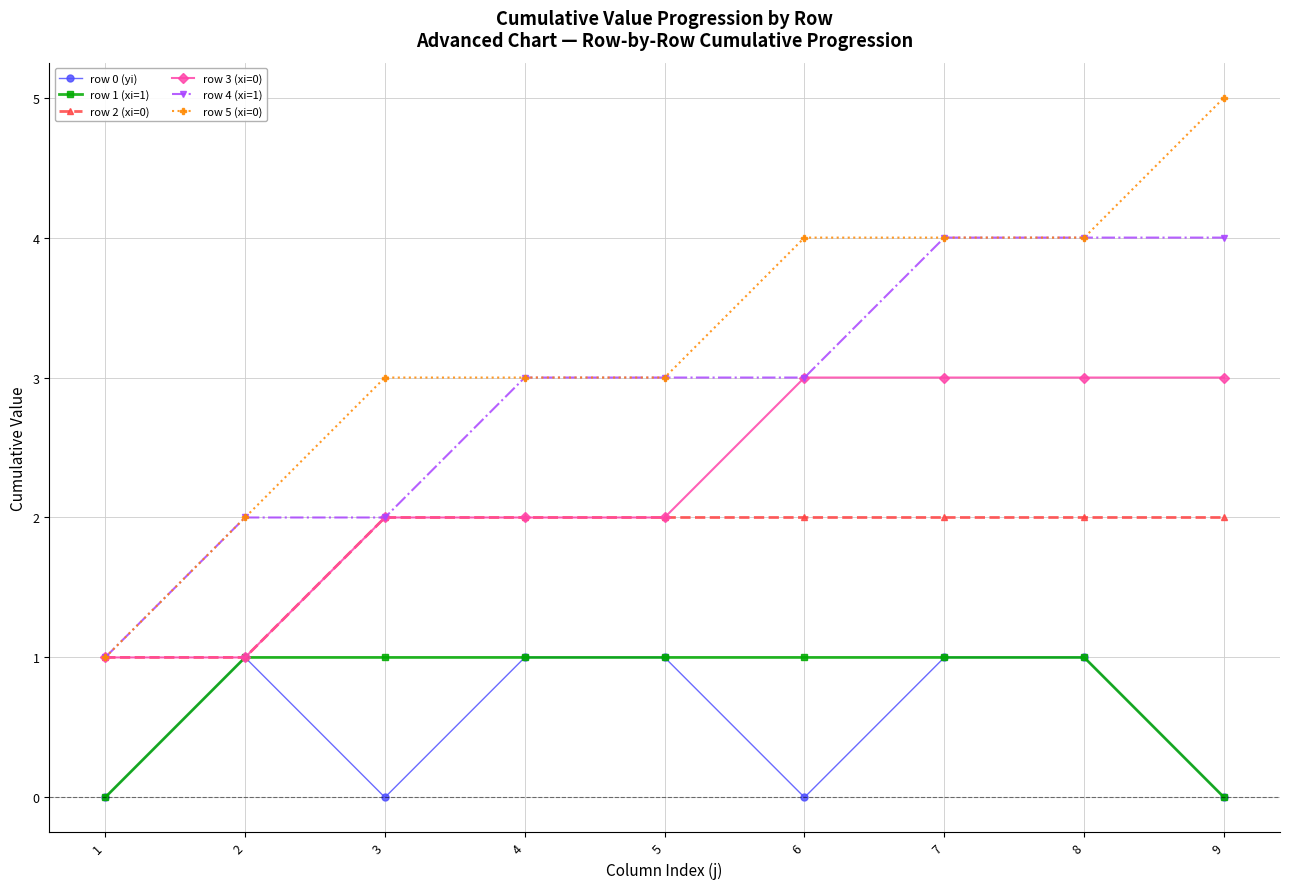

Is it true that row 4 (xi=1) equals 2 at 2?

True